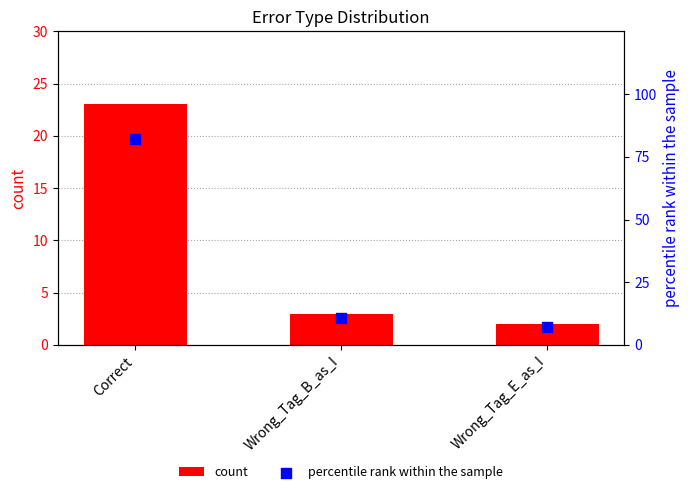

Is the value of percentile rank within the sample at Correct greater than the value of count at Correct?

Yes